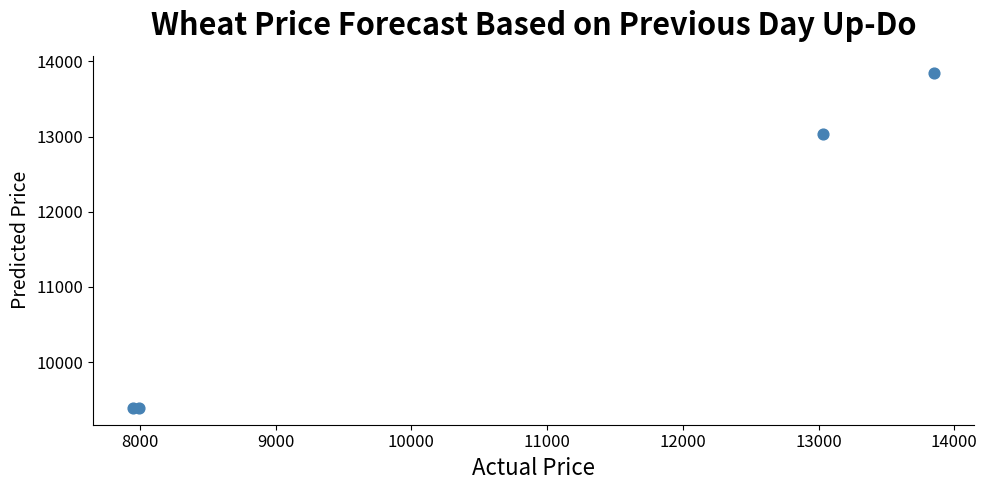

What Y value in the scatter plot is closest to 11620?

13032